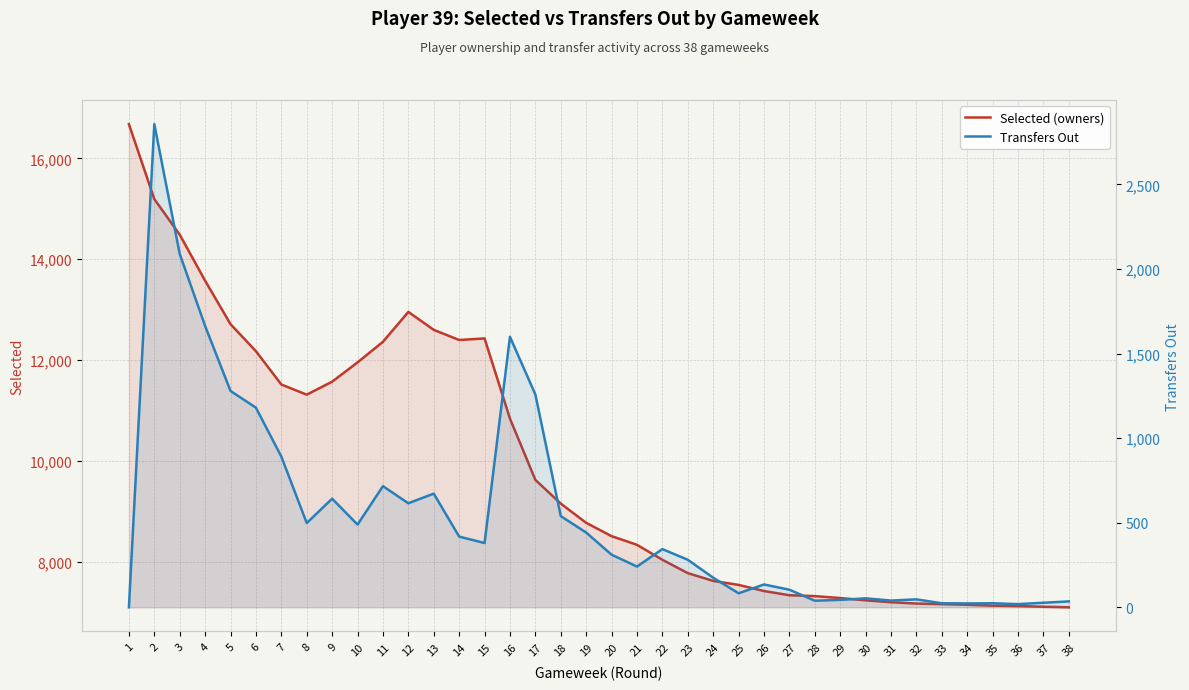

What is the lowest value of the Selected (owners) series?

7094